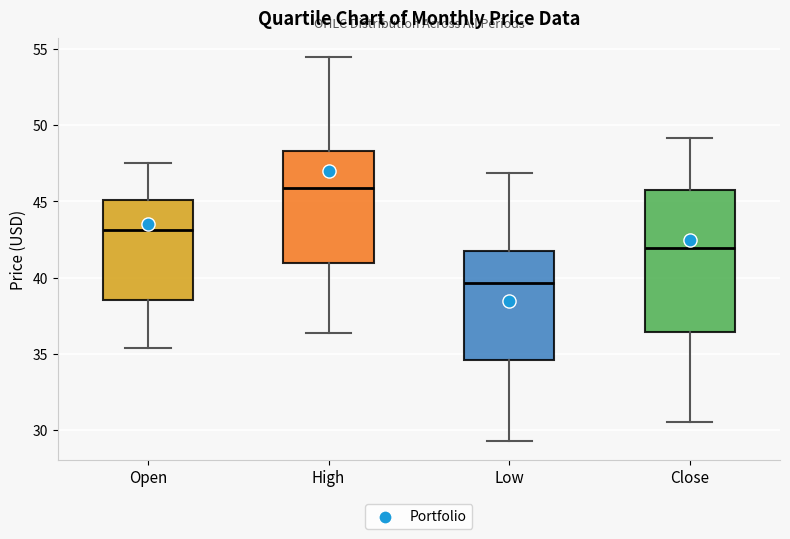

Comparing the boxes themselves (not the whiskers), which one is the tallest?

Close